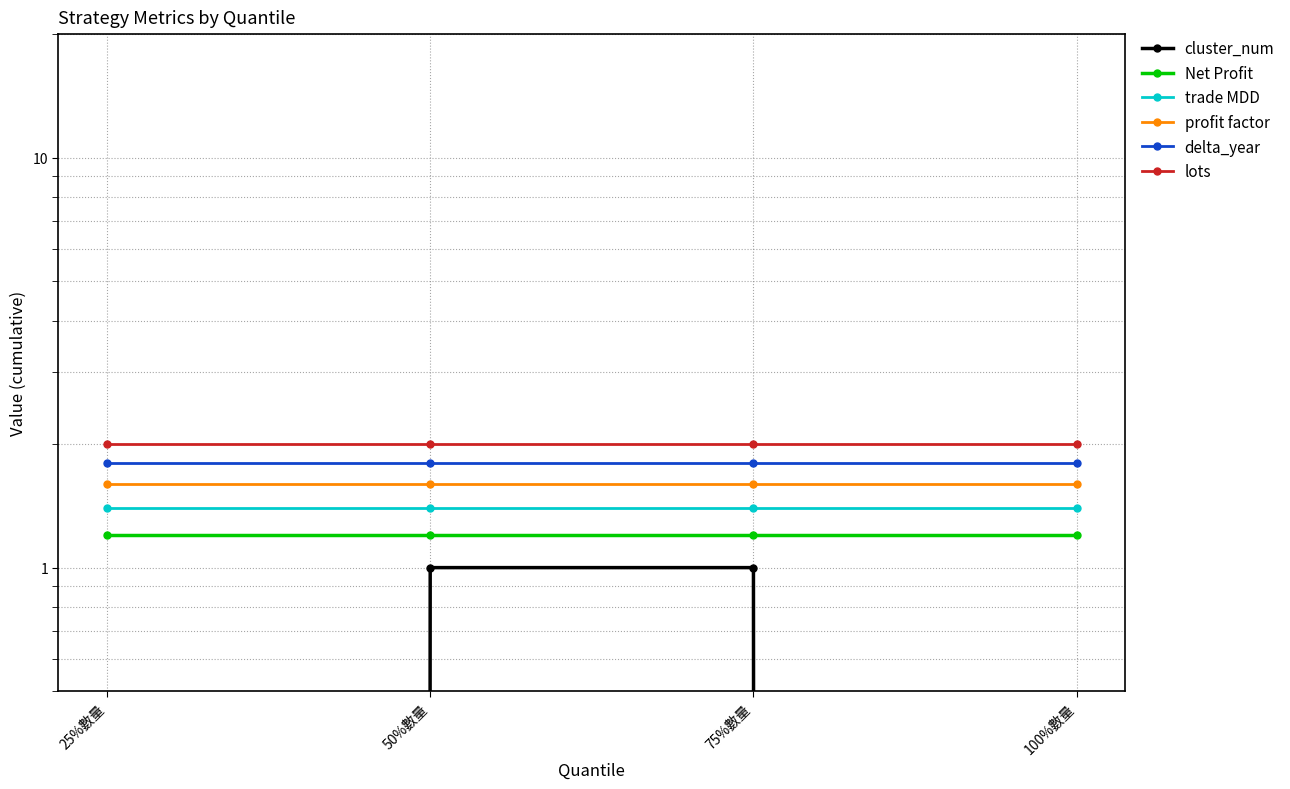

Count the number of categories in the chart.

4